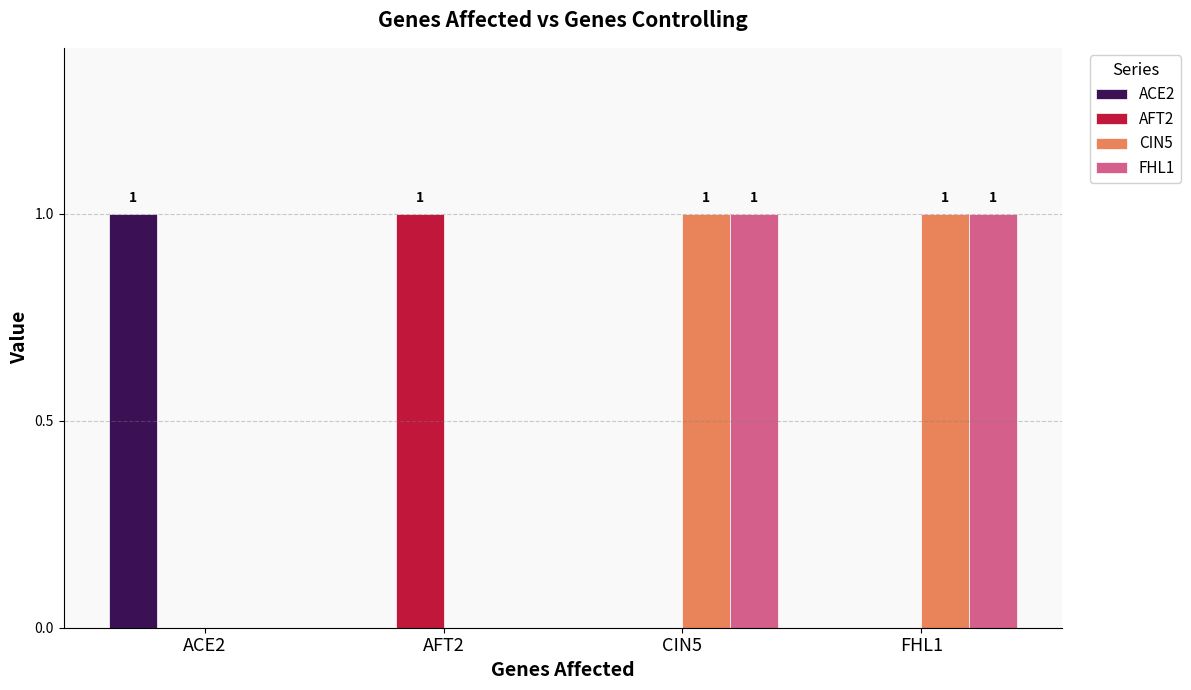

Which category has the highest value in the ACE2 series?

ACE2